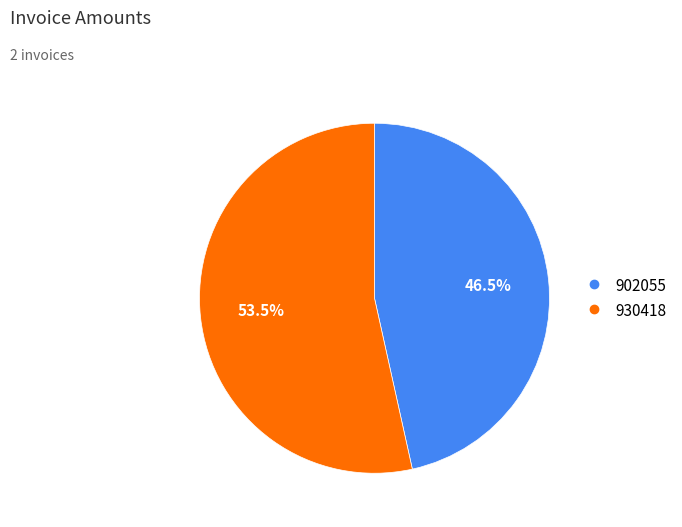

To the nearest percent, what is the difference between the 930418 and 902055 slice percentages?

7%